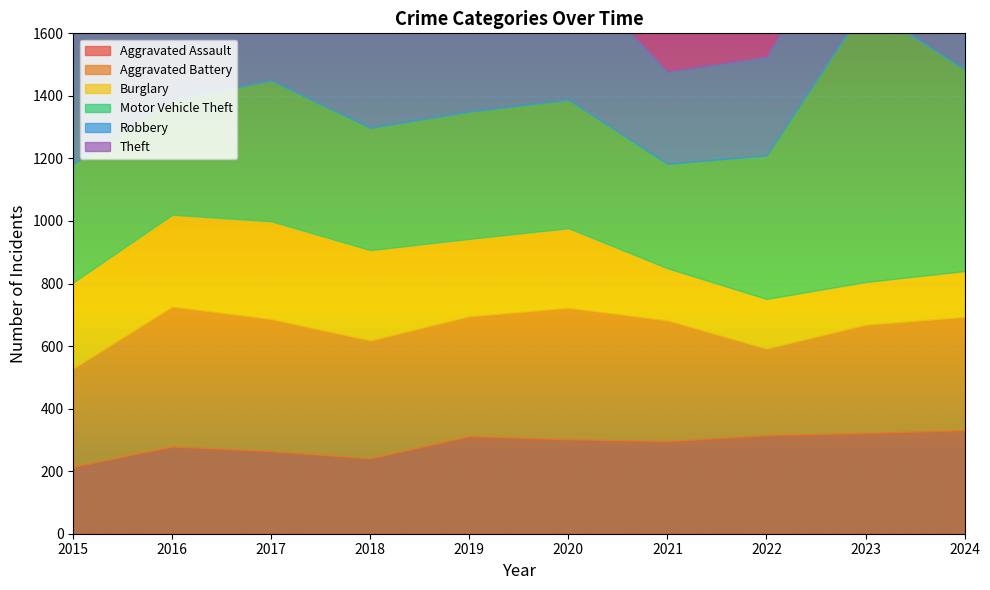

What are all the series names shown in the legend?

Aggravated Assault, Aggravated Battery, Burglary, Motor Vehicle Theft, Robbery, Theft